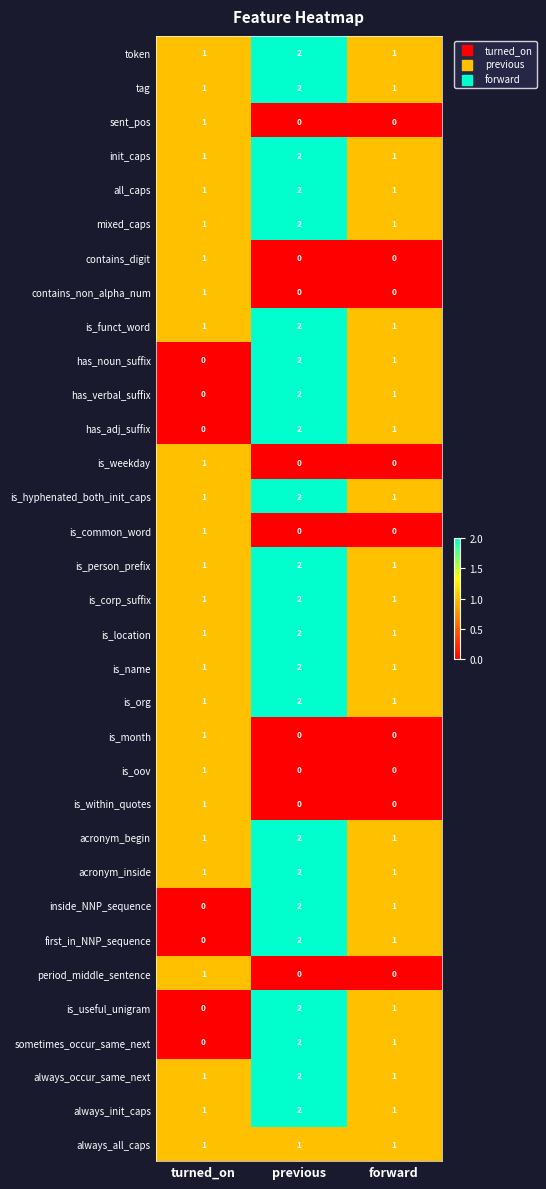

The value of sent_pos at turned_on is 0. True or false?

False